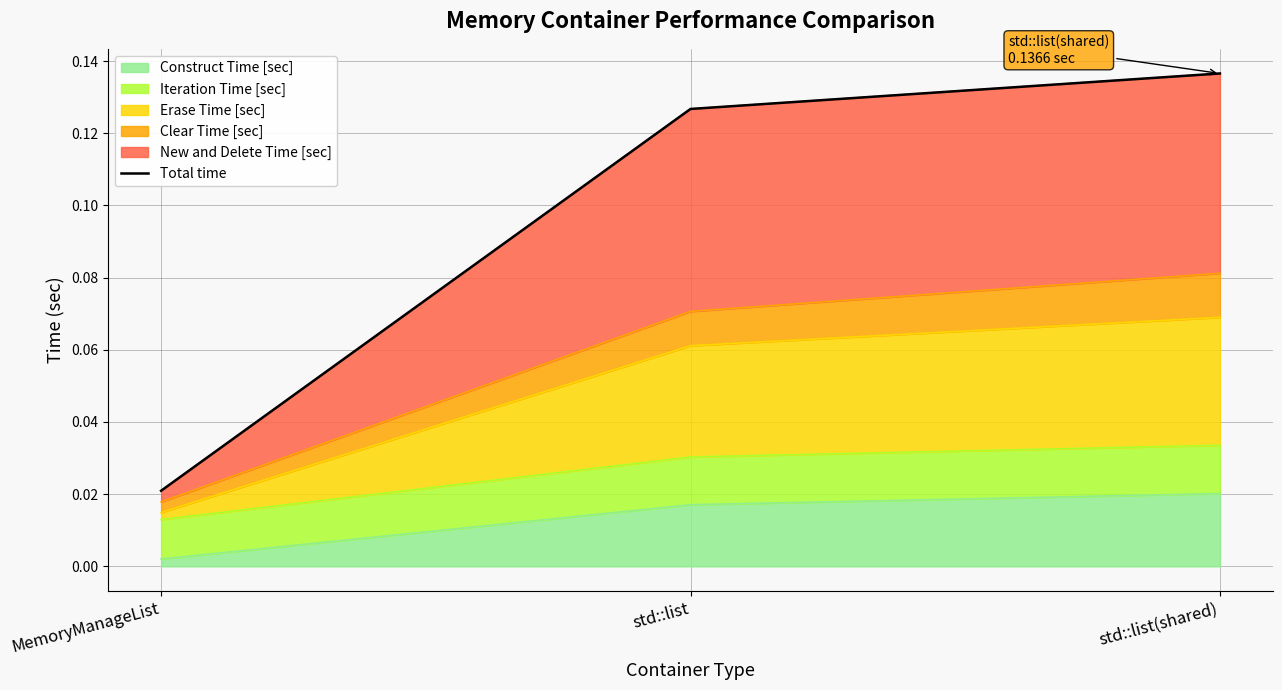

At which category does the chart reach its peak across all series?

std::list(shared)